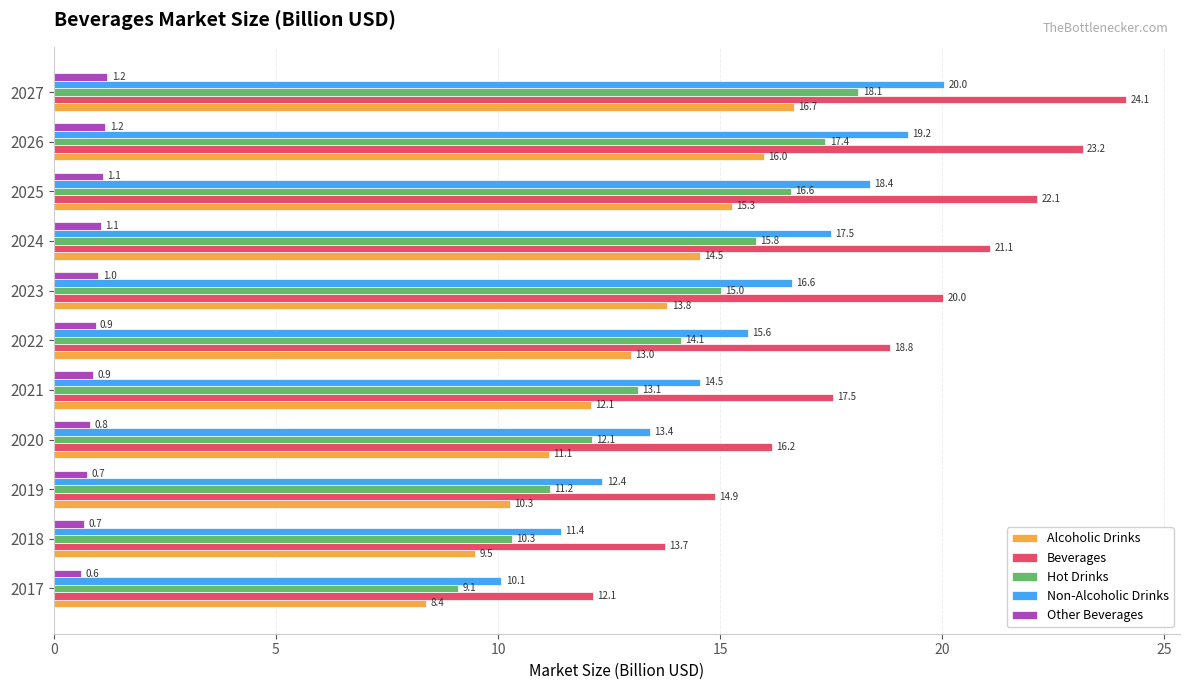

What is the difference between the second highest and minimum values in the Hot Drinks series?

8.3